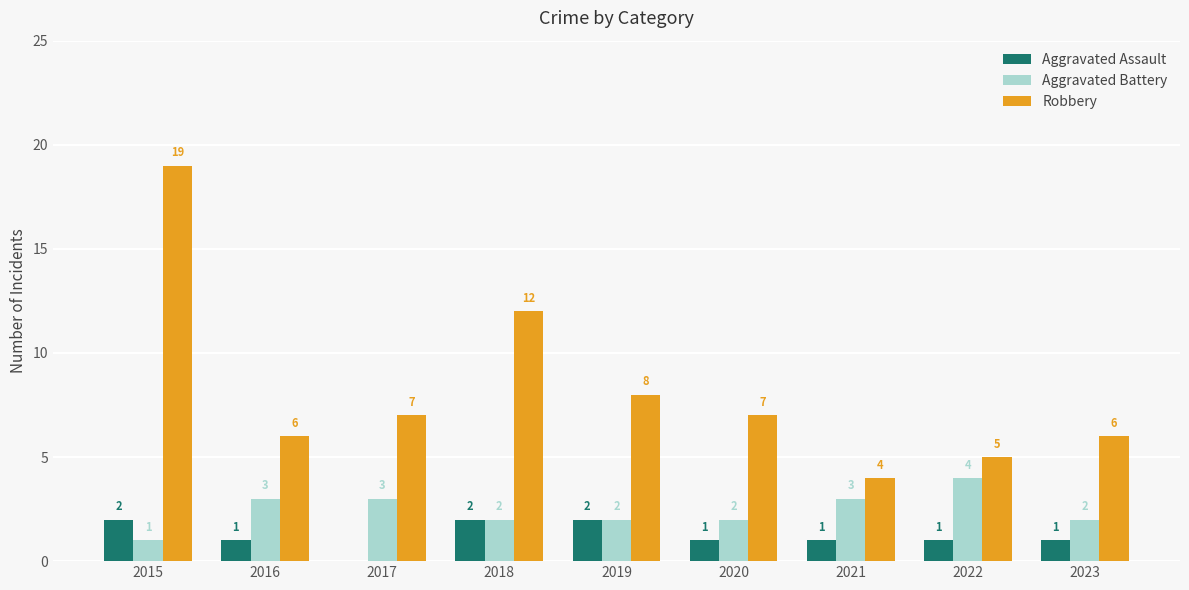

Which series has the widest spread of values?

Robbery